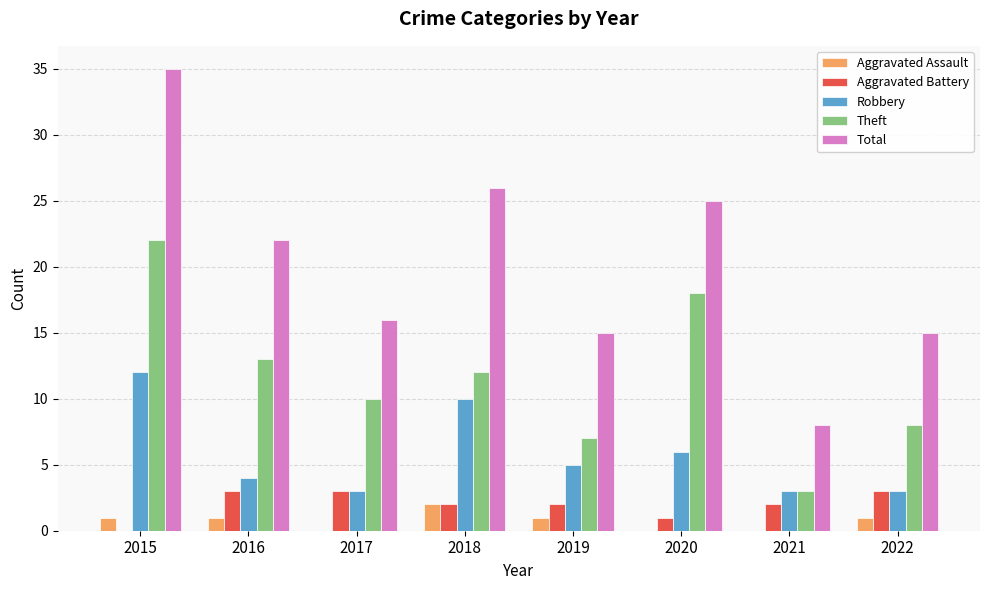

Is it true that Total equals 25 at 2020?

True